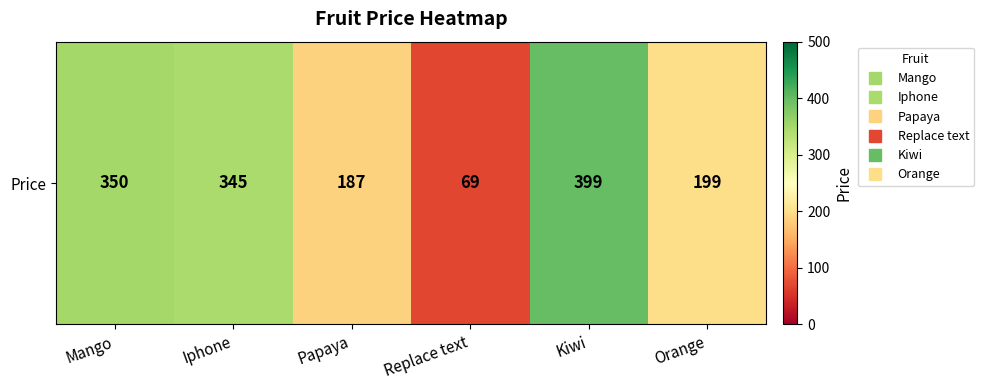

What is the average value?

258